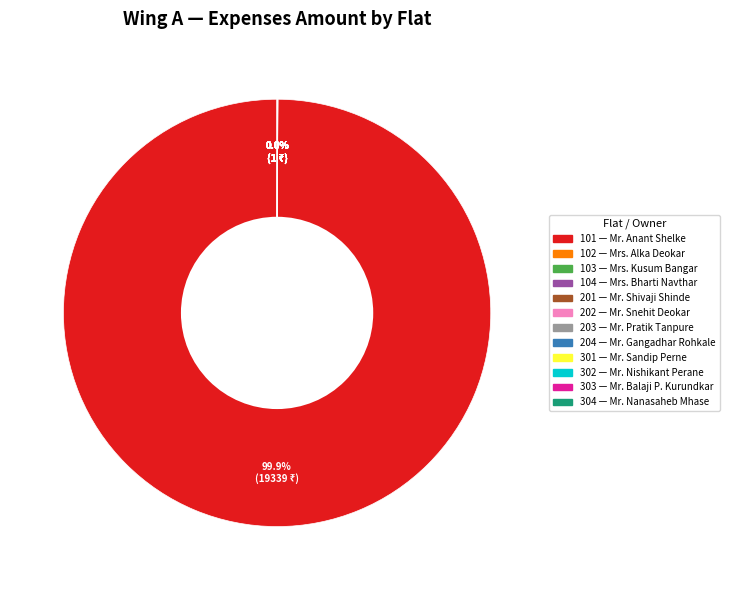

Does any single category account for the majority?

Yes